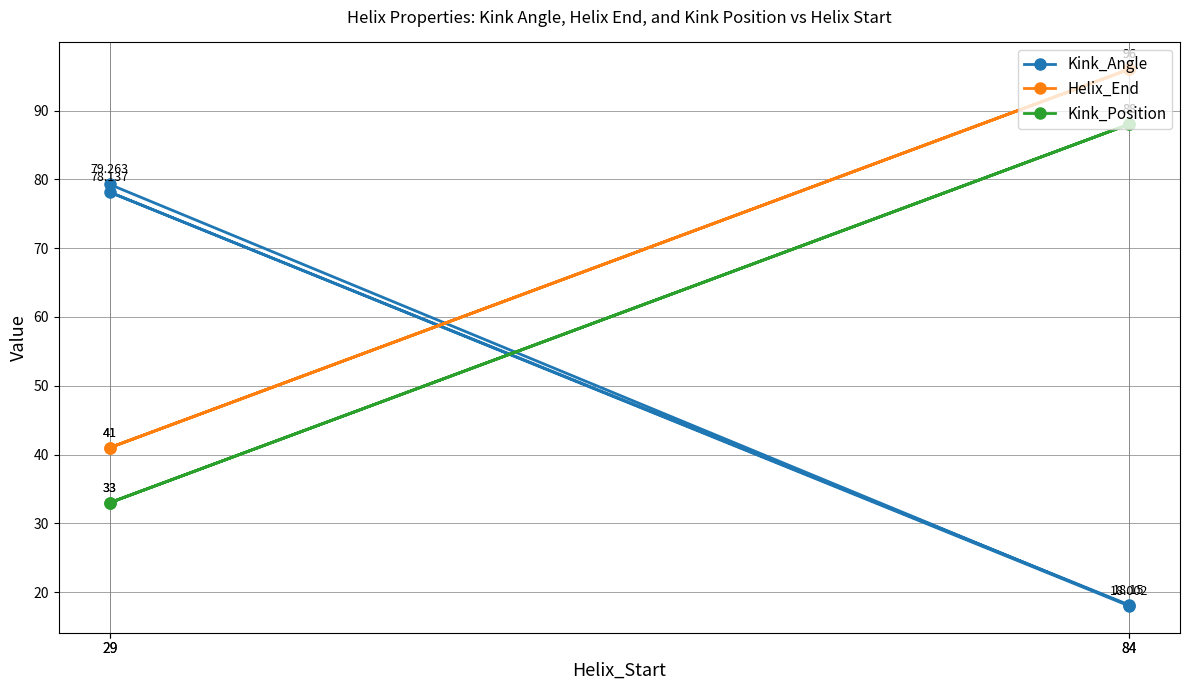

Is this an area chart (filled region under the line)?

No